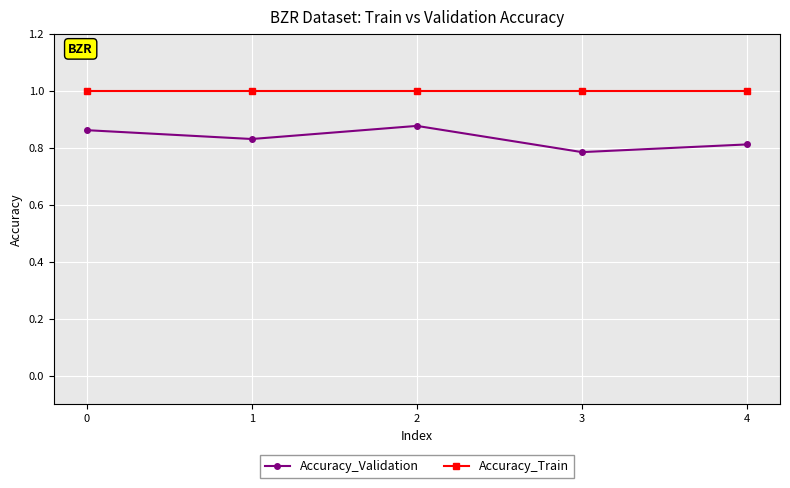

True or false: Accuracy_Validation and Accuracy_Train cross at least once.

False